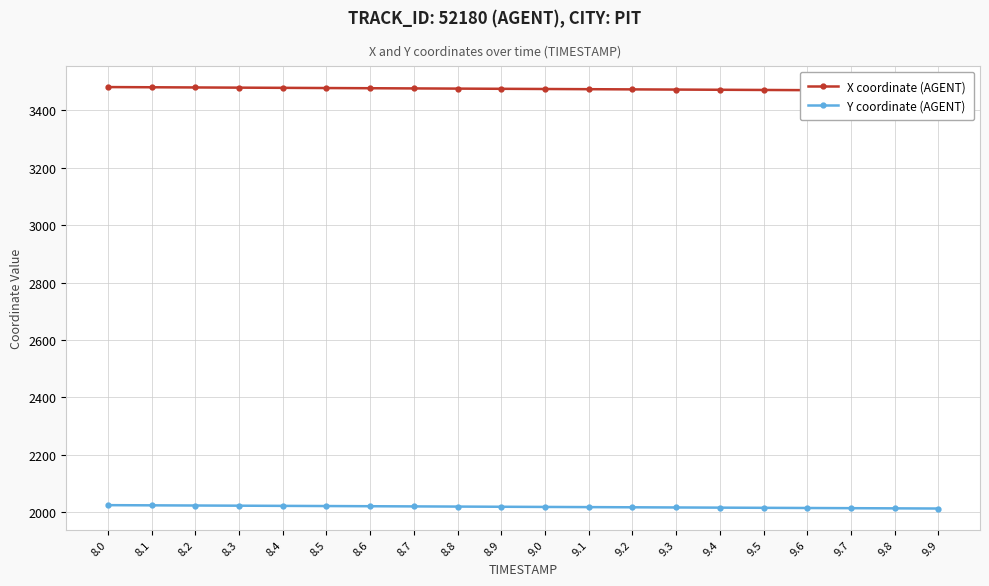

How many lines are shown in the chart?

2